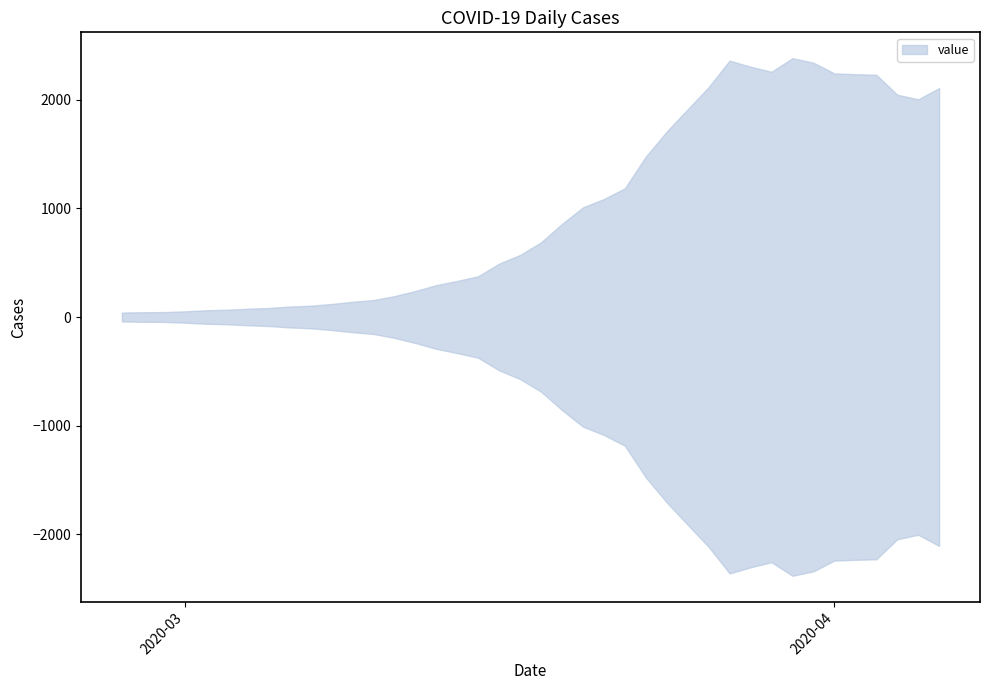

At which label is the value closest to 1211?

2020-03-22